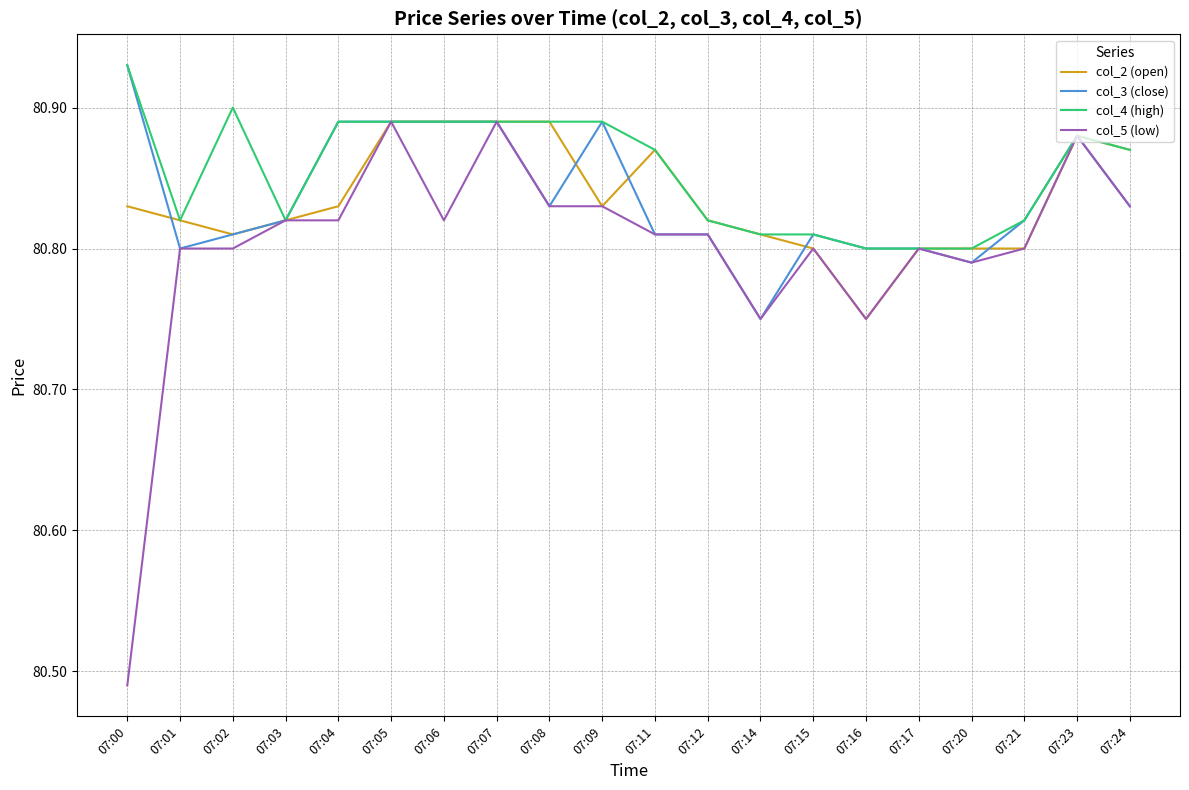

Is the value of col_3 (close) at 07:23 greater than the value of col_4 (high) at 07:21?

Yes